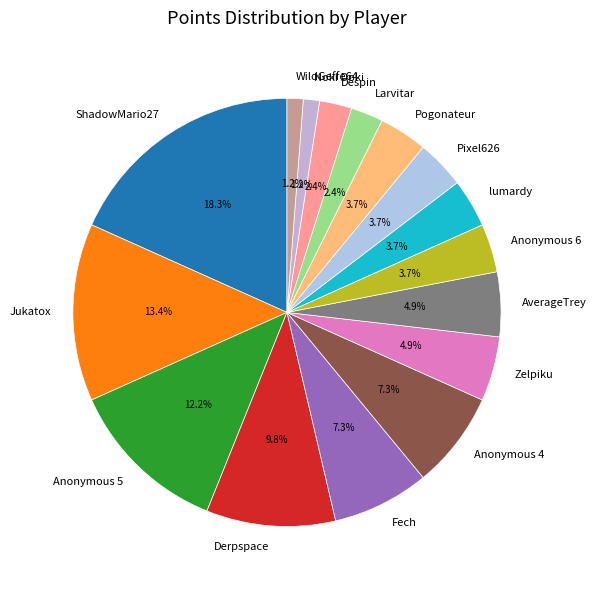

How many segments does this pie chart have?

16